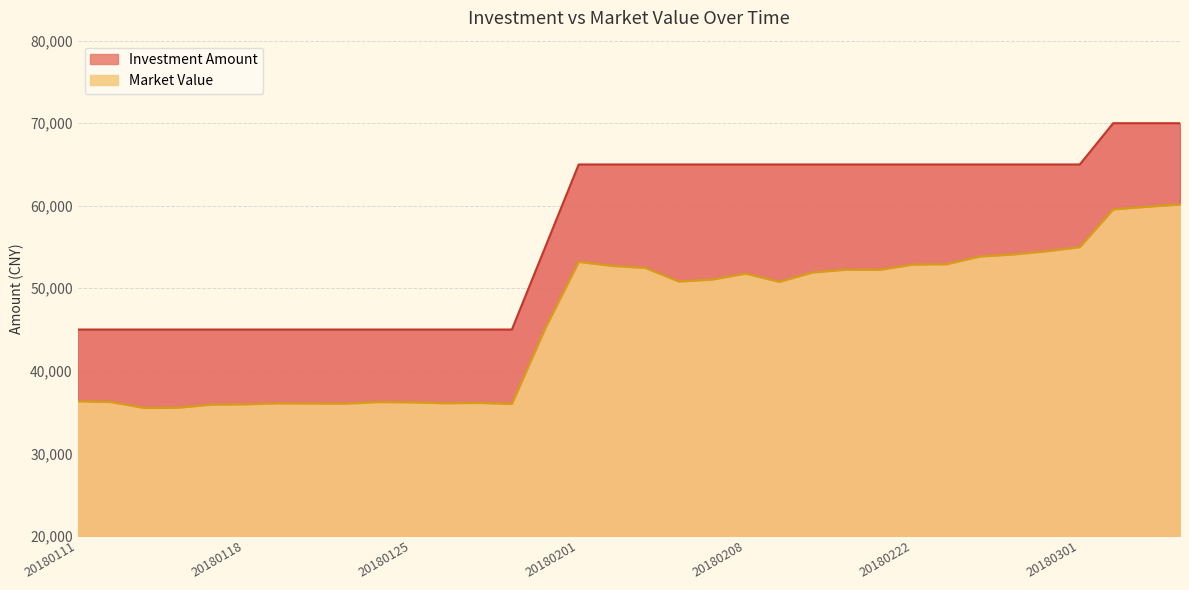

In Market Value, how many points are lower than both neighbors (excluding endpoints)?

7